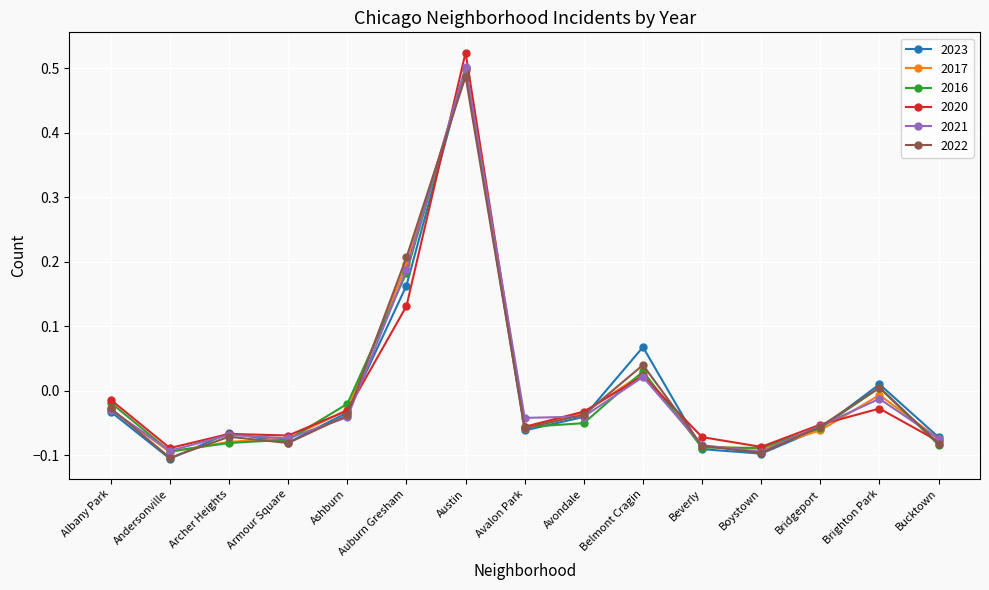

What is the label of the 1st point from the right?

Bucktown